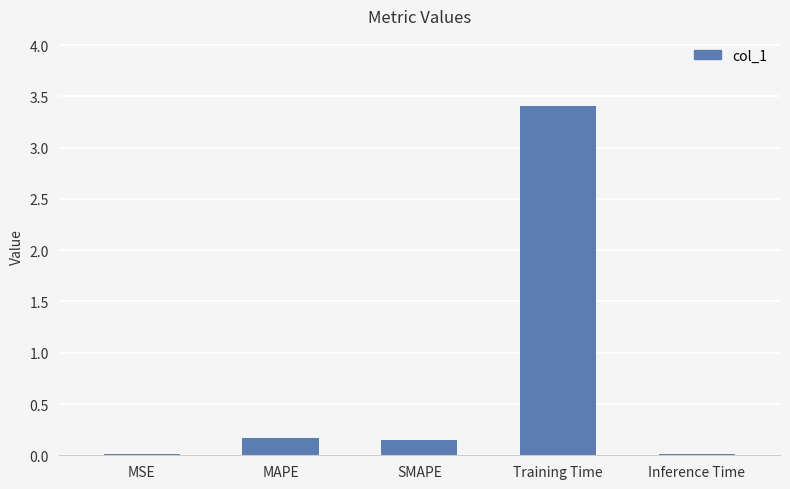

What is the label of the 1st bar from the right?

Inference Time